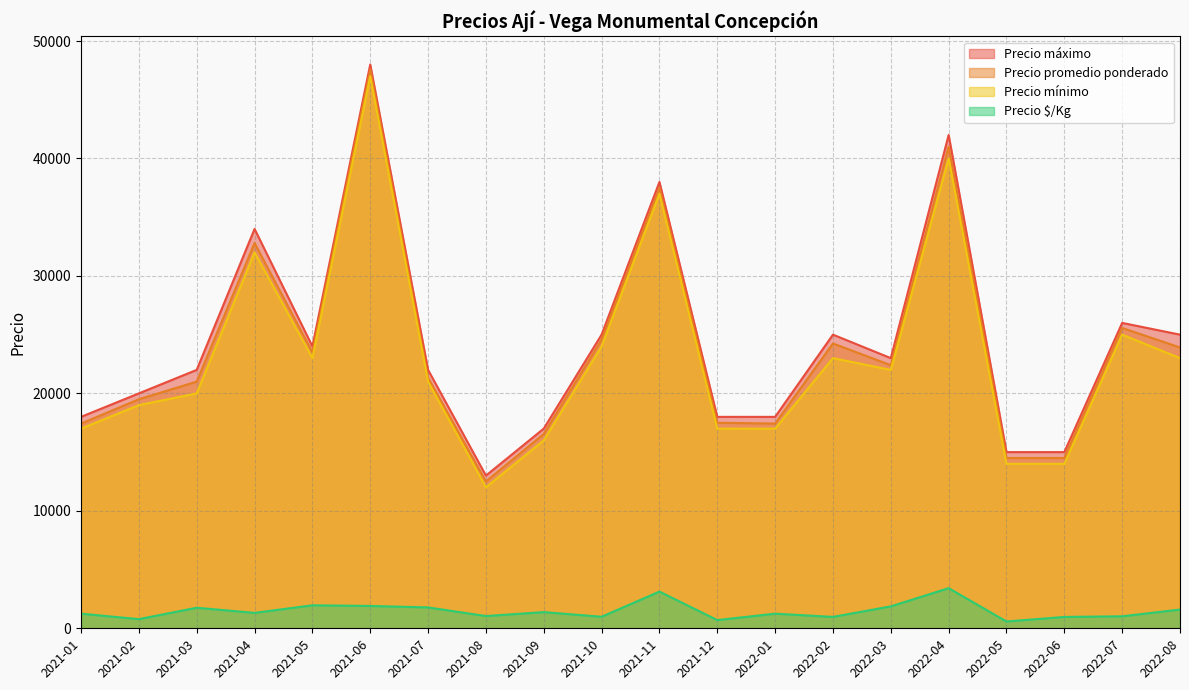

Which series has the largest range (max minus min)?

Precio promedio ponderado